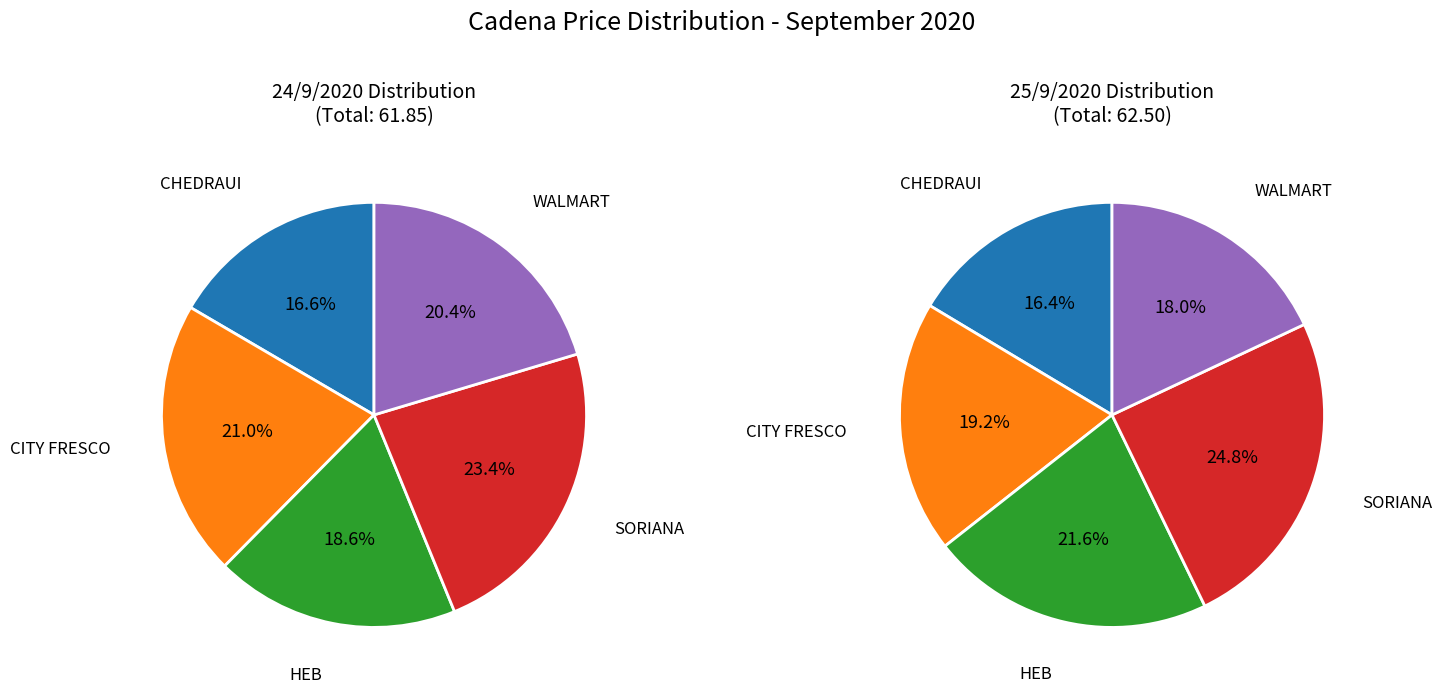

Does values_24 represent more than half of the total?

No